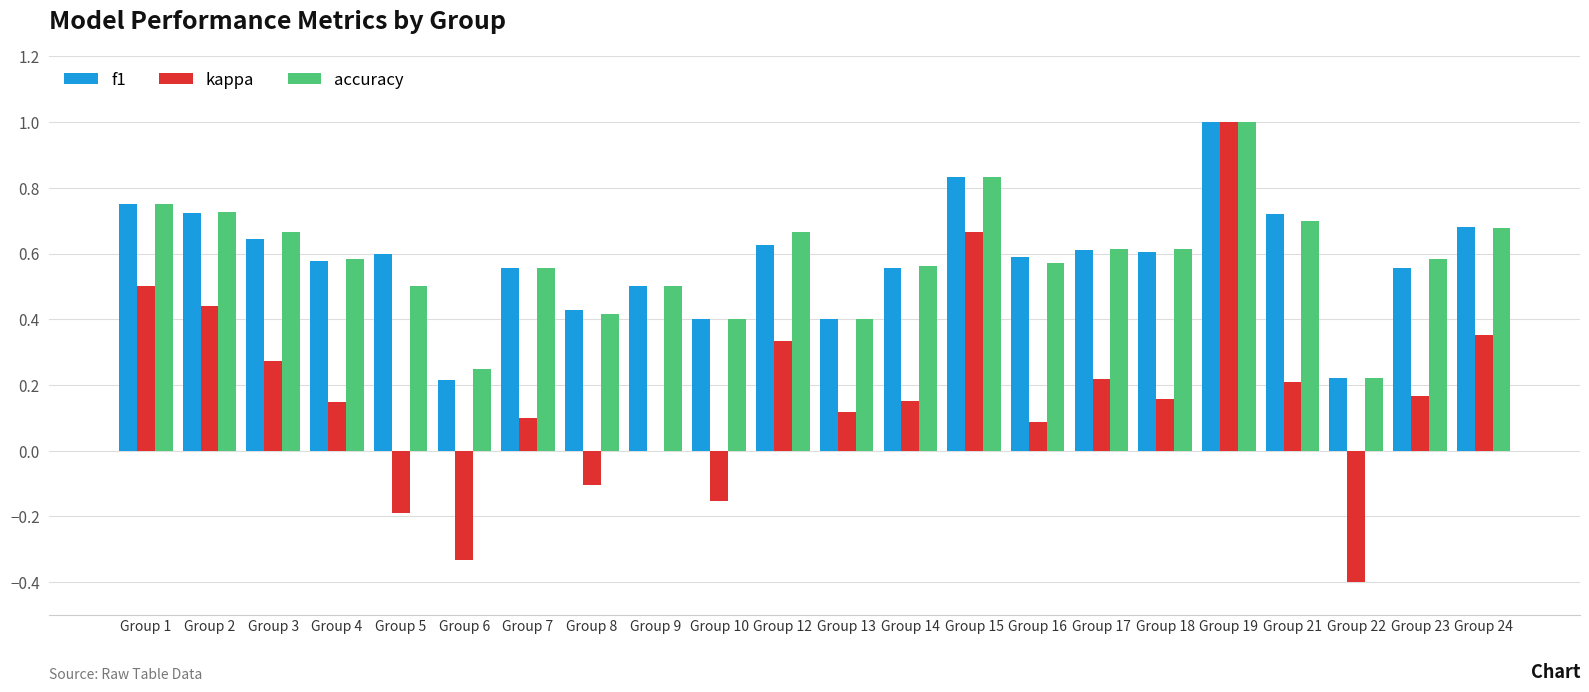

At which label does kappa first exceed 0?

Group 1